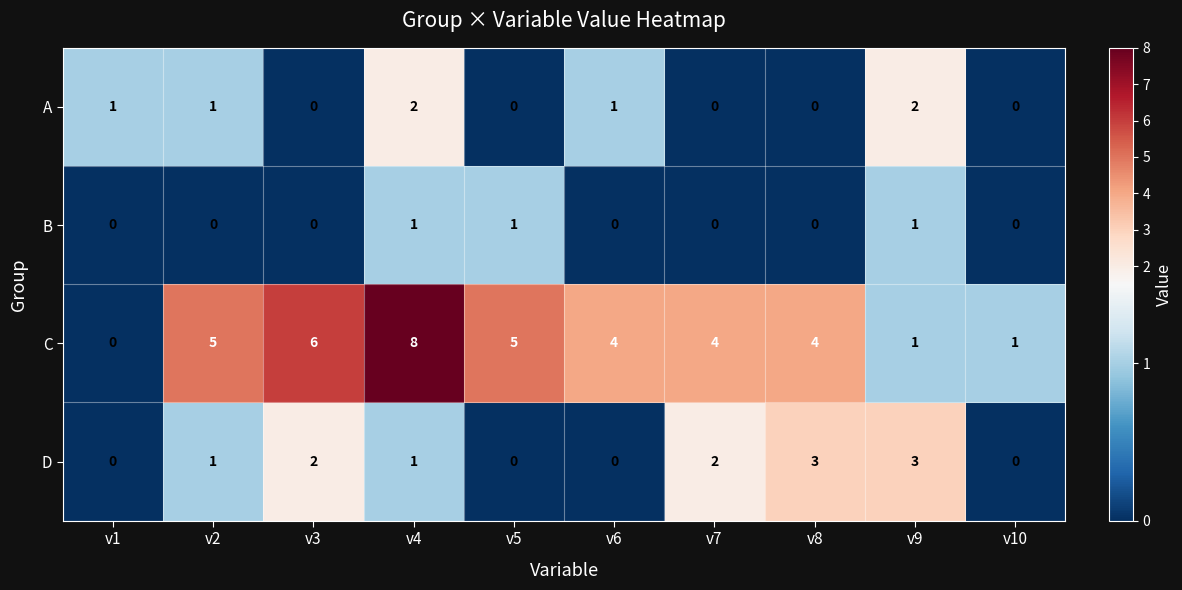

Which series changed the most between v8 and v9?

C